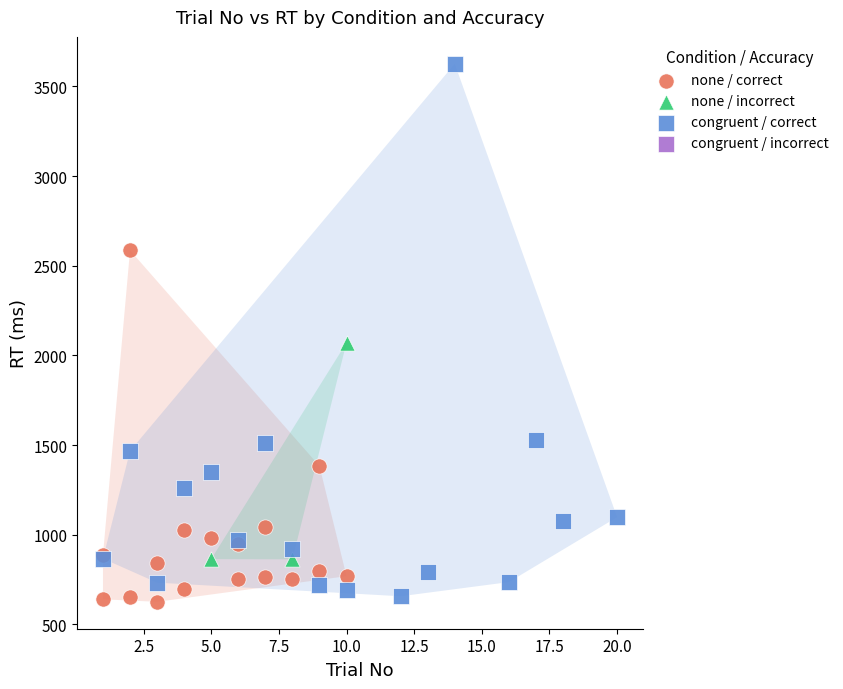

Which series contains the highest Y value?

congruent / correct